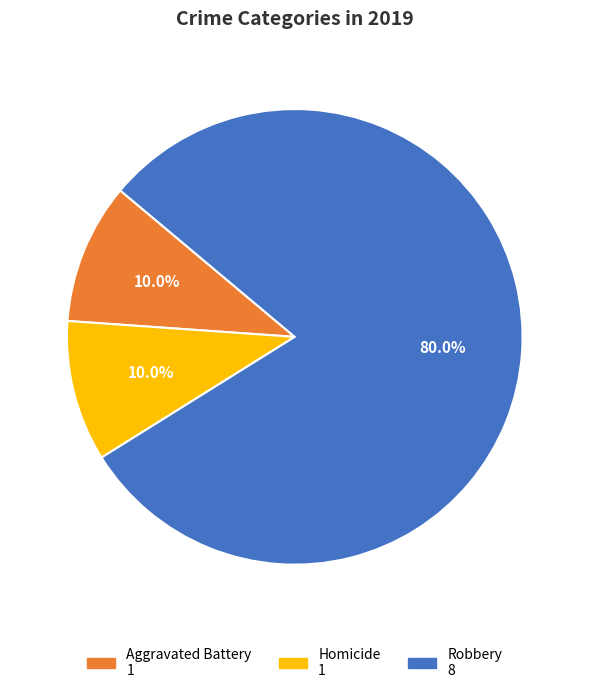

Does any single category account for the majority?

Yes